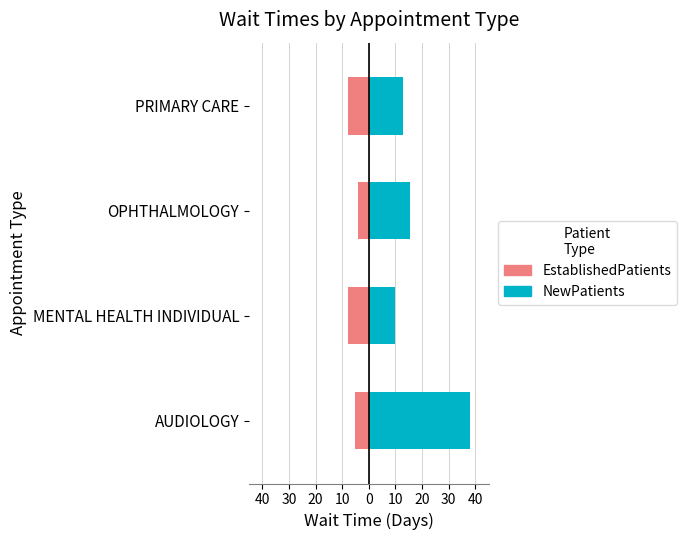

List the series in order of their overall mean, lowest first.

EstablishedPatients, NewPatients